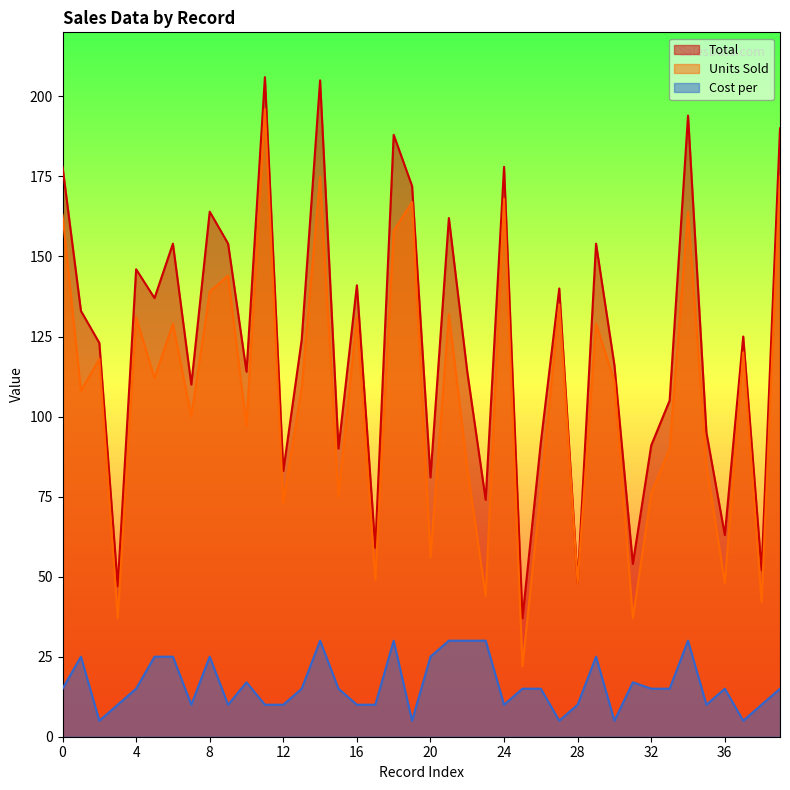

The Total series shows 108 at 20. True or false?

False